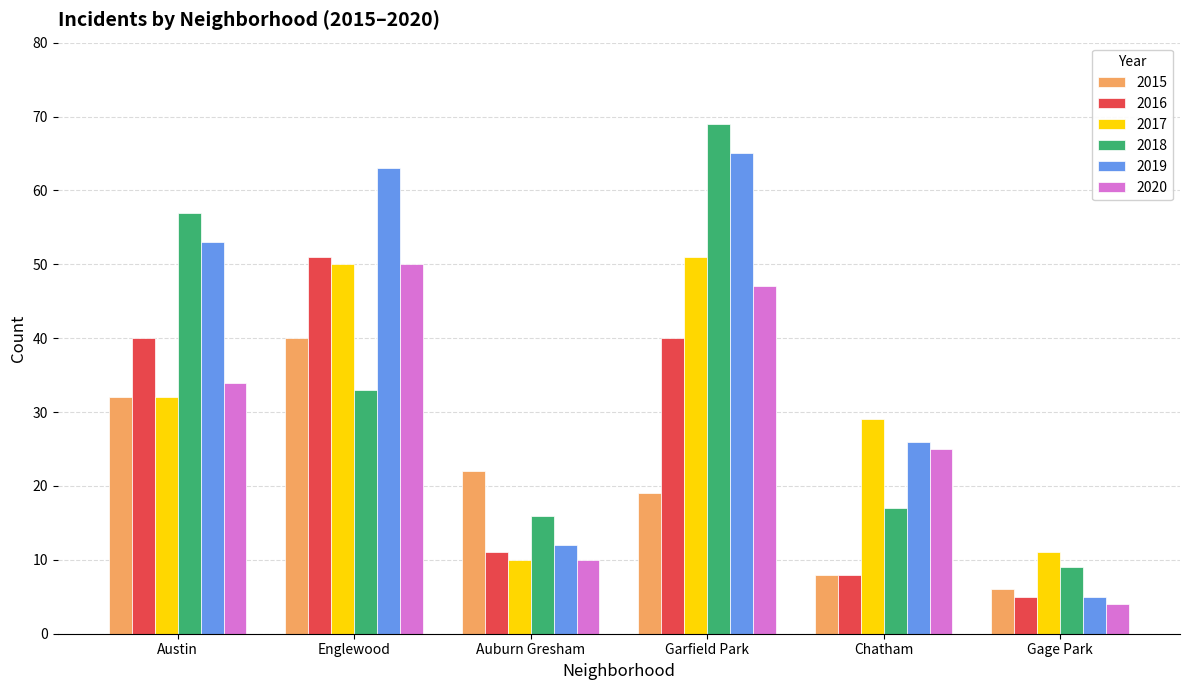

How many values in the 2018 series are below 33?

3